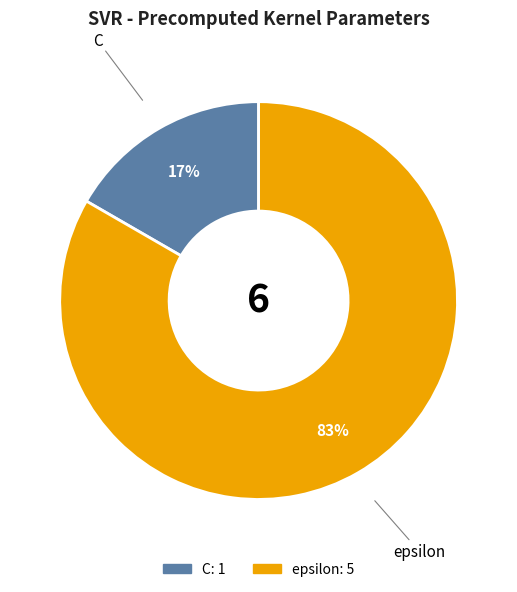

Which slice represents more than half of the pie?

epsilon